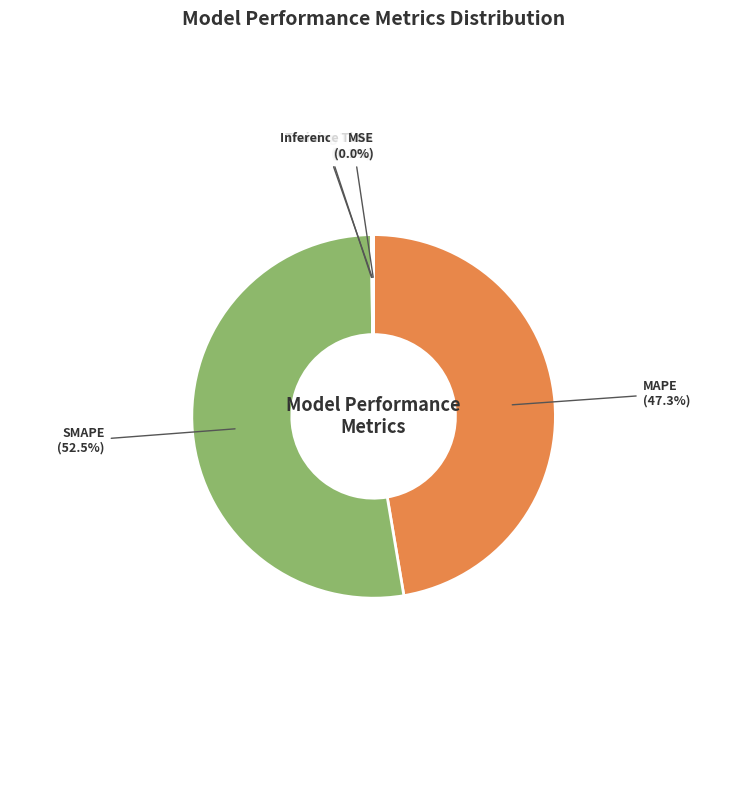

Which category has the biggest portion of the pie?

SMAPE